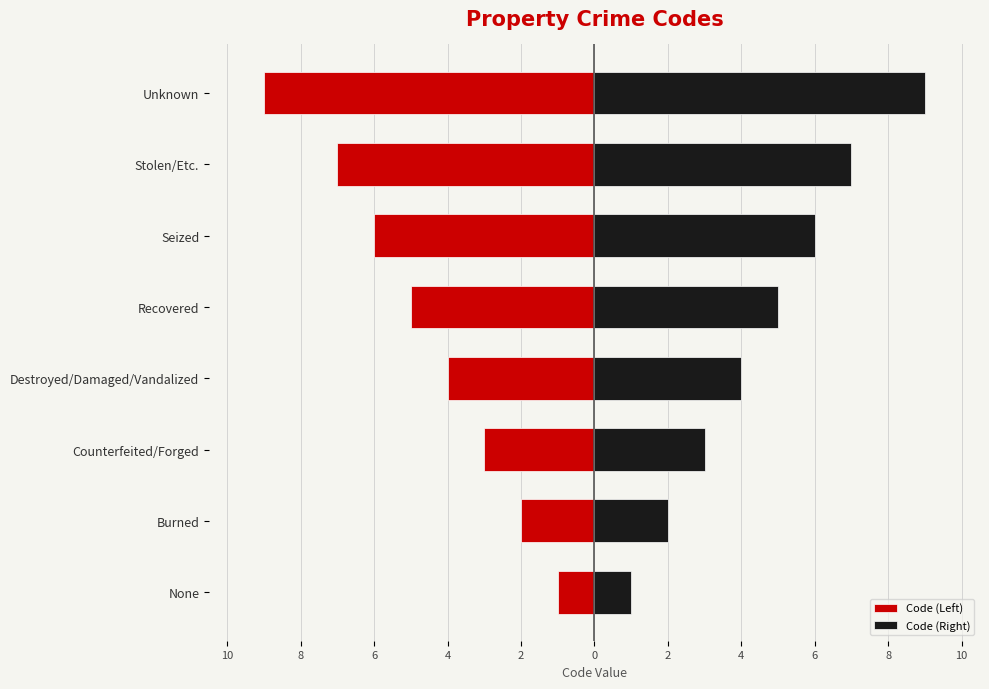

What is the sum of all Code (Right) values?

37